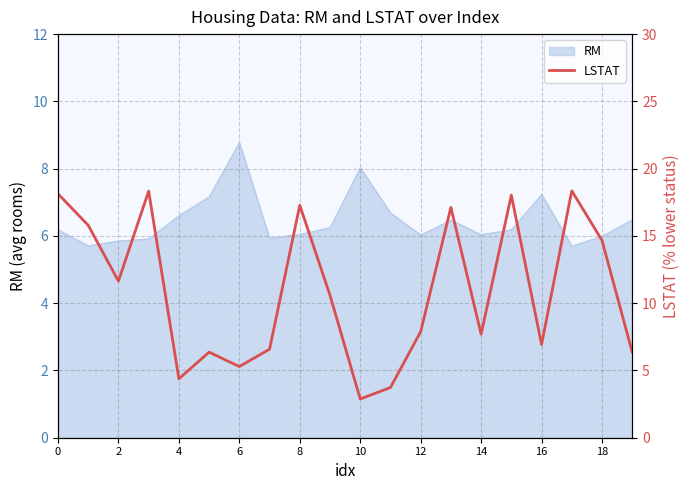

At which category does the chart reach its peak across all series?

17